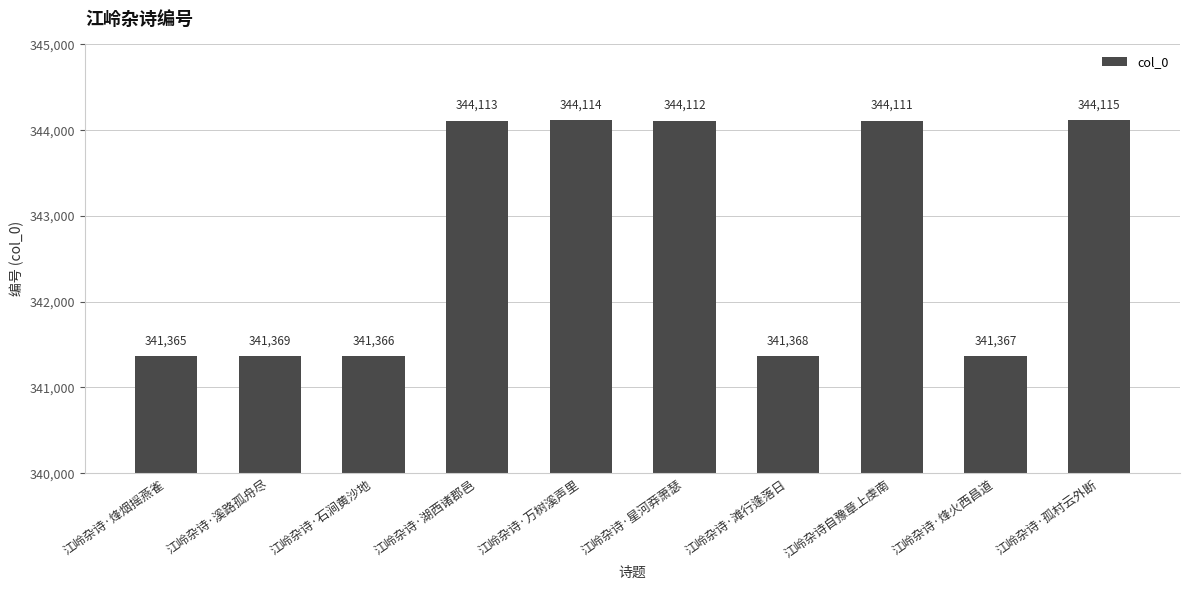

How many distinct data groups are displayed?

1